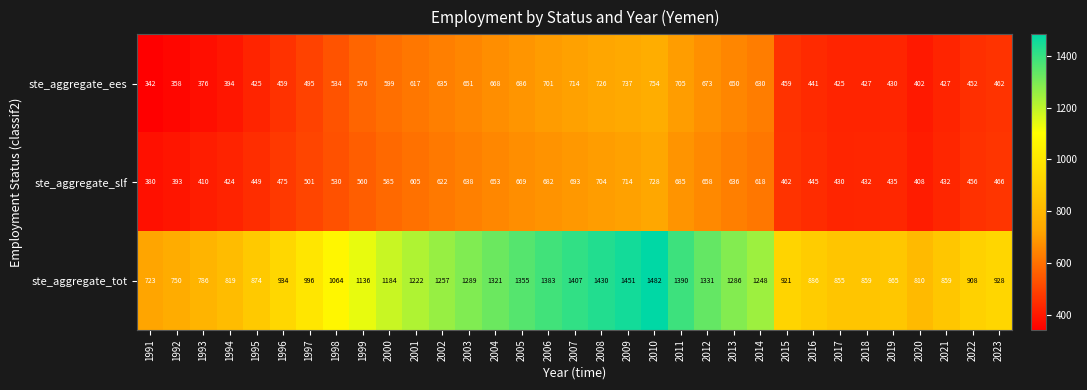

The value of ste_aggregate_ees at 1991 is 615. True or false?

False